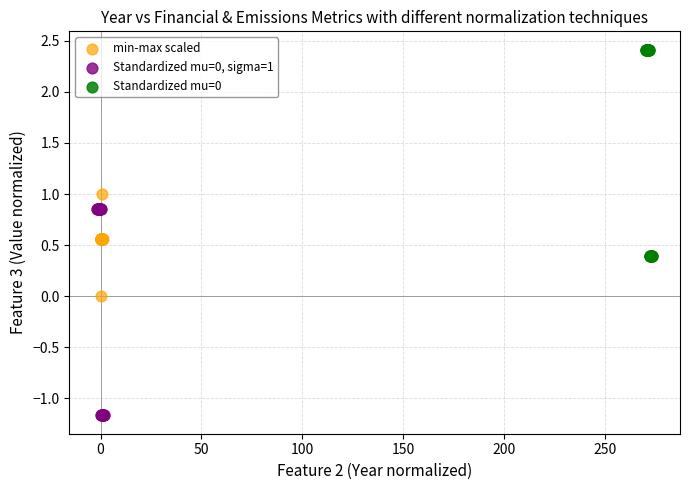

Which series reaches the maximum Y coordinate?

Standardized mu=0